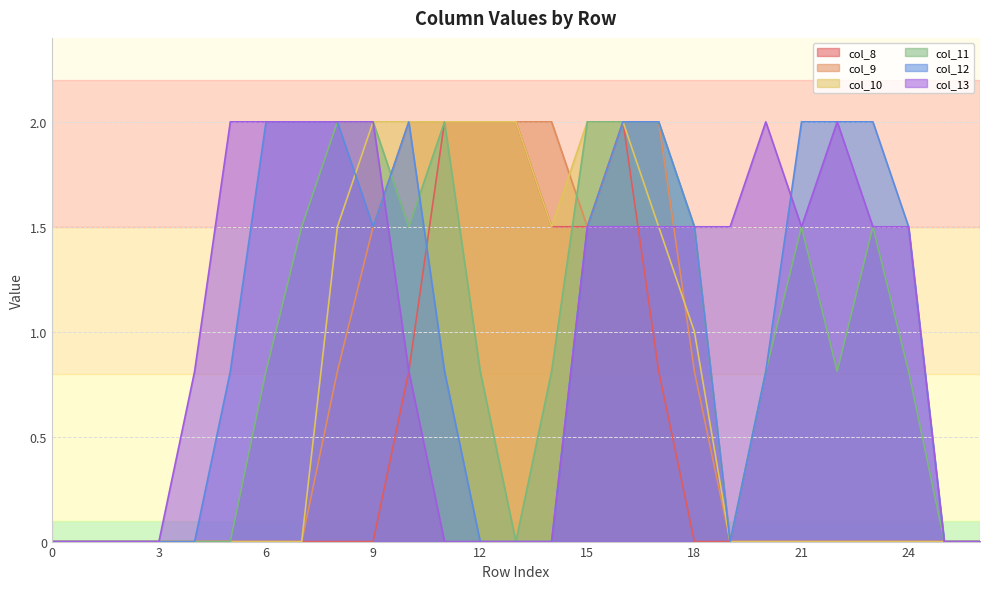

What is the highest value of the col_13 series?

2.0